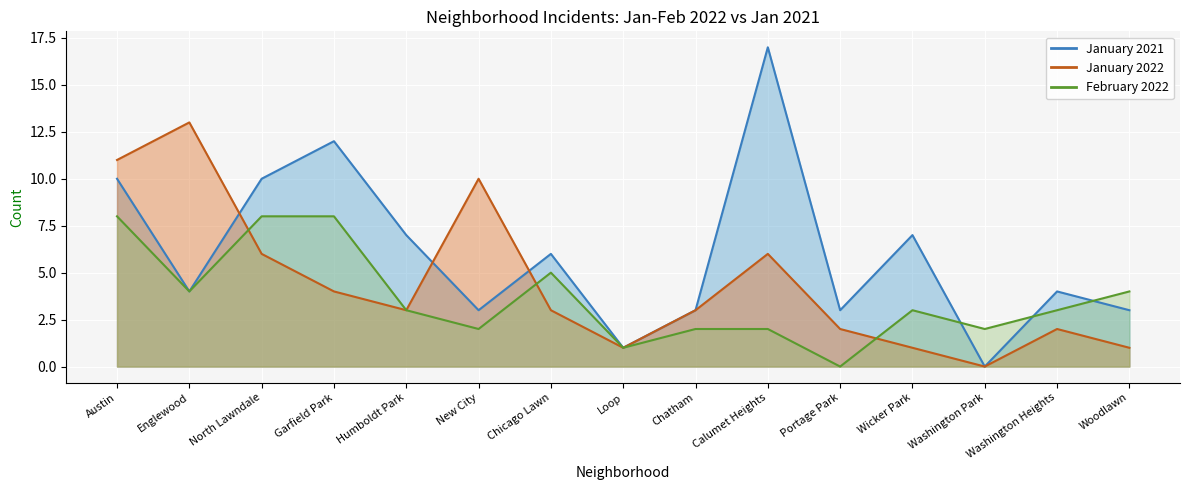

How many values in February 2022 are above zero?

14